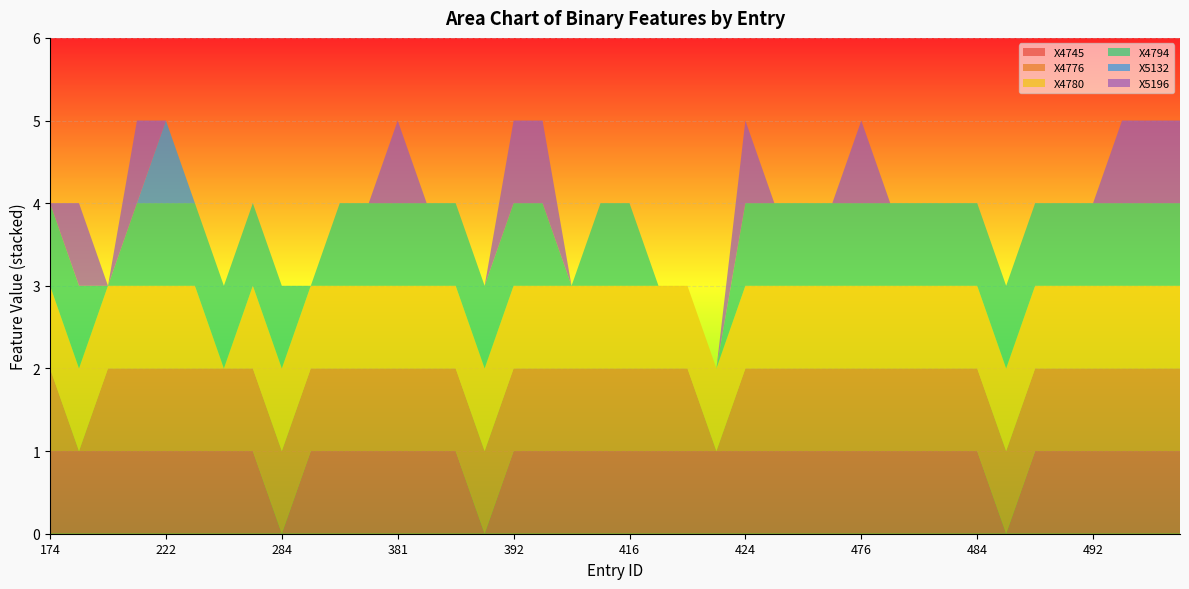

Reading left to right, extract all data points from this chart.

X4745: 174=1	190=1	200=1	211=1	222=1	227=1	230=1	263=1	284=0	294=1	354=1	358=1	381=1	383=1	389=1	390=0	392=1	395=1	400=1	415=1	416=1	419=1	420=1	422=1	424=1	441=1	442=1	472=1	476=1	477=1	478=1	483=1	484=1	485=0	486=1	490=1	492=1	520=1	525=1	526=1
X4776: 174=1	190=0	200=1	211=1	222=1	227=1	230=1	263=1	284=1	294=1	354=1	358=1	381=1	383=1	389=1	390=1	392=1	395=1	400=1	415=1	416=1	419=1	420=1	422=0	424=1	441=1	442=1	472=1	476=1	477=1	478=1	483=1	484=1	485=1	486=1	490=1	492=1	520=1	525=1	526=1
X4780: 174=1	190=1	200=1	211=1	222=1	227=1	230=0	263=1	284=1	294=1	354=1	358=1	381=1	383=1	389=1	390=1	392=1	395=1	400=1	415=1	416=1	419=1	420=1	422=1	424=1	441=1	442=1	472=1	476=1	477=1	478=1	483=1	484=1	485=1	486=1	490=1	492=1	520=1	525=1	526=1
X4794: 174=1	190=1	200=0	211=1	222=1	227=1	230=1	263=1	284=1	294=0	354=1	358=1	381=1	383=1	389=1	390=1	392=1	395=1	400=0	415=1	416=1	419=0	420=0	422=0	424=1	441=1	442=1	472=1	476=1	477=1	478=1	483=1	484=1	485=1	486=1	490=1	492=1	520=1	525=1	526=1
X5132: 174=0	190=0	200=0	211=0	222=1	227=0	230=0	263=0	284=0	294=0	354=0	358=0	381=0	383=0	389=0	390=0	392=0	395=0	400=0	415=0	416=0	419=0	420=0	422=0	424=0	441=0	442=0	472=0	476=0	477=0	478=0	483=0	484=0	485=0	486=0	490=0	492=0	520=0	525=0	526=0
X5196: 174=0	190=1	200=0	211=1	222=0	227=0	230=0	263=0	284=0	294=0	354=0	358=0	381=1	383=0	389=0	390=0	392=1	395=1	400=0	415=0	416=0	419=0	420=0	422=0	424=1	441=0	442=0	472=0	476=1	477=0	478=0	483=0	484=0	485=0	486=0	490=0	492=0	520=1	525=1	526=1